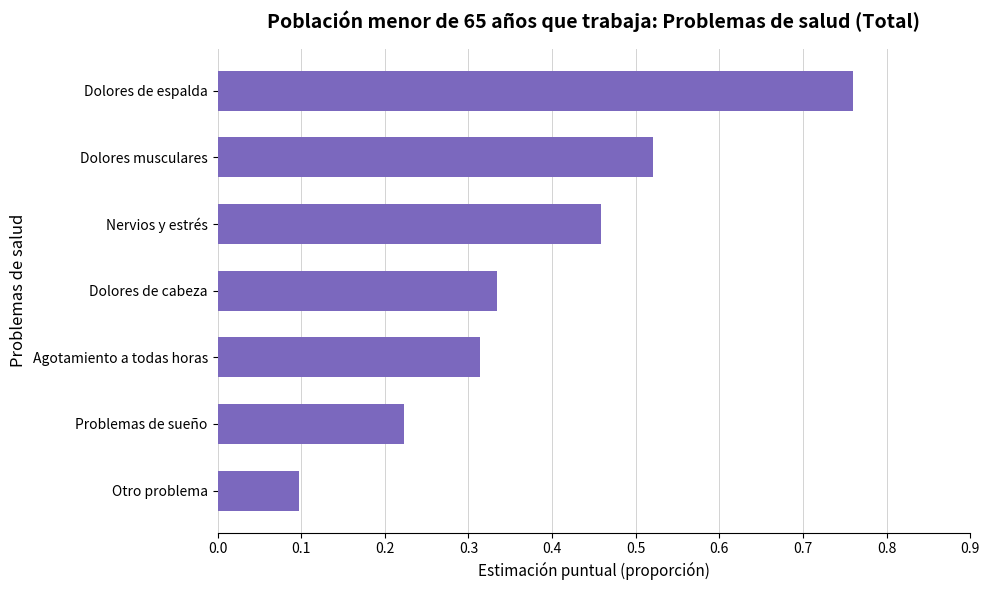

Count the number of data series in this chart.

1